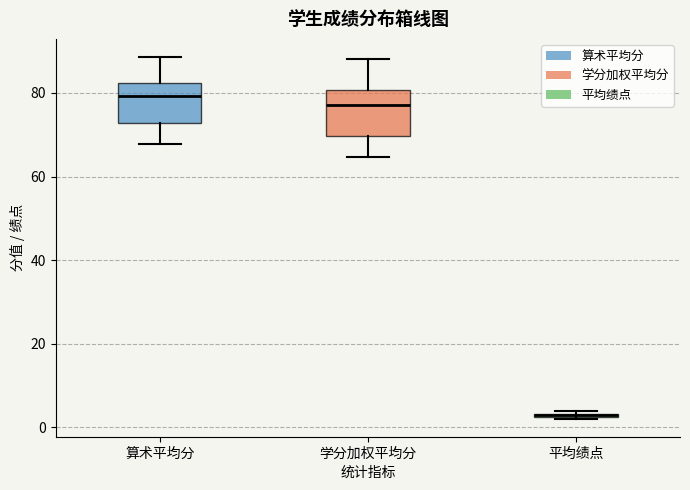

Where is the upper edge of the box for 平均绩点 on the y-axis? The values are not printed on the chart, so give them approximately, as read against the axis.

4